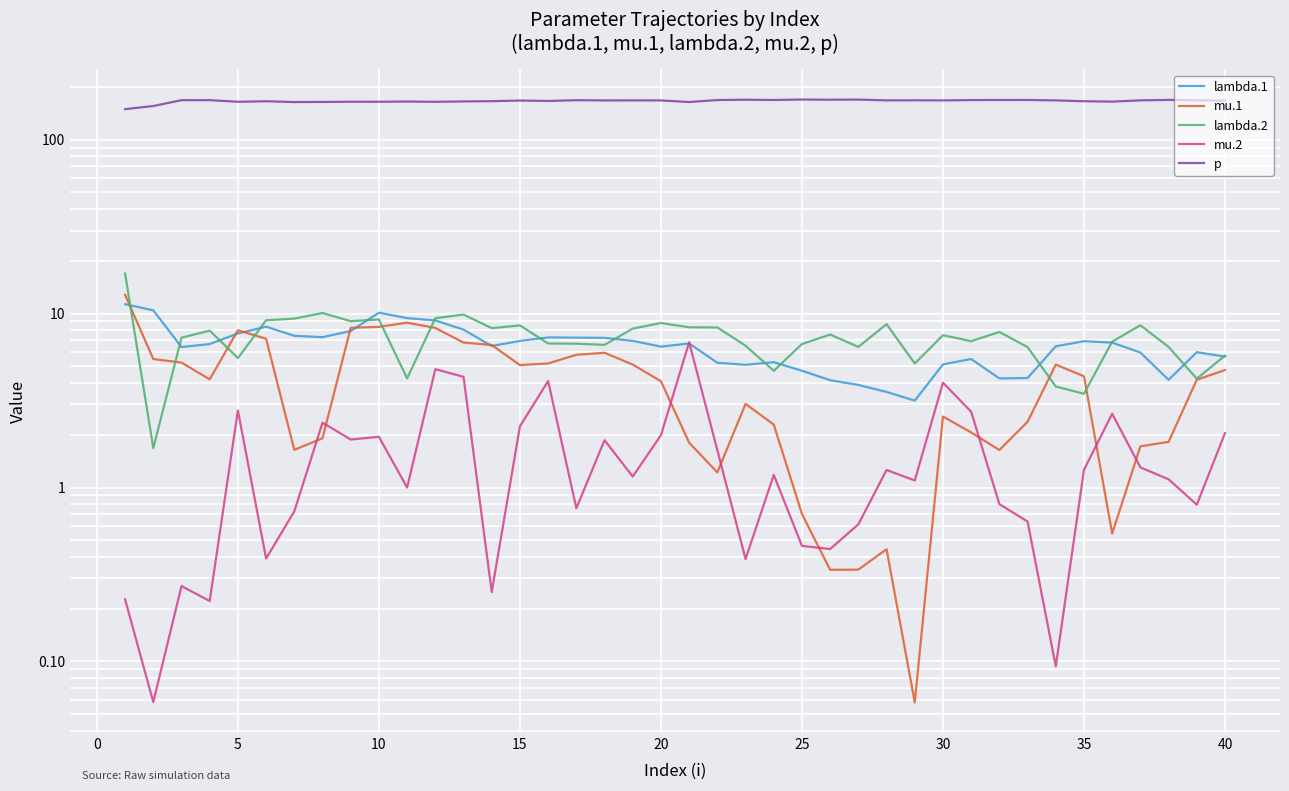

How many intersections are there between lambda.1 and mu.1?

7